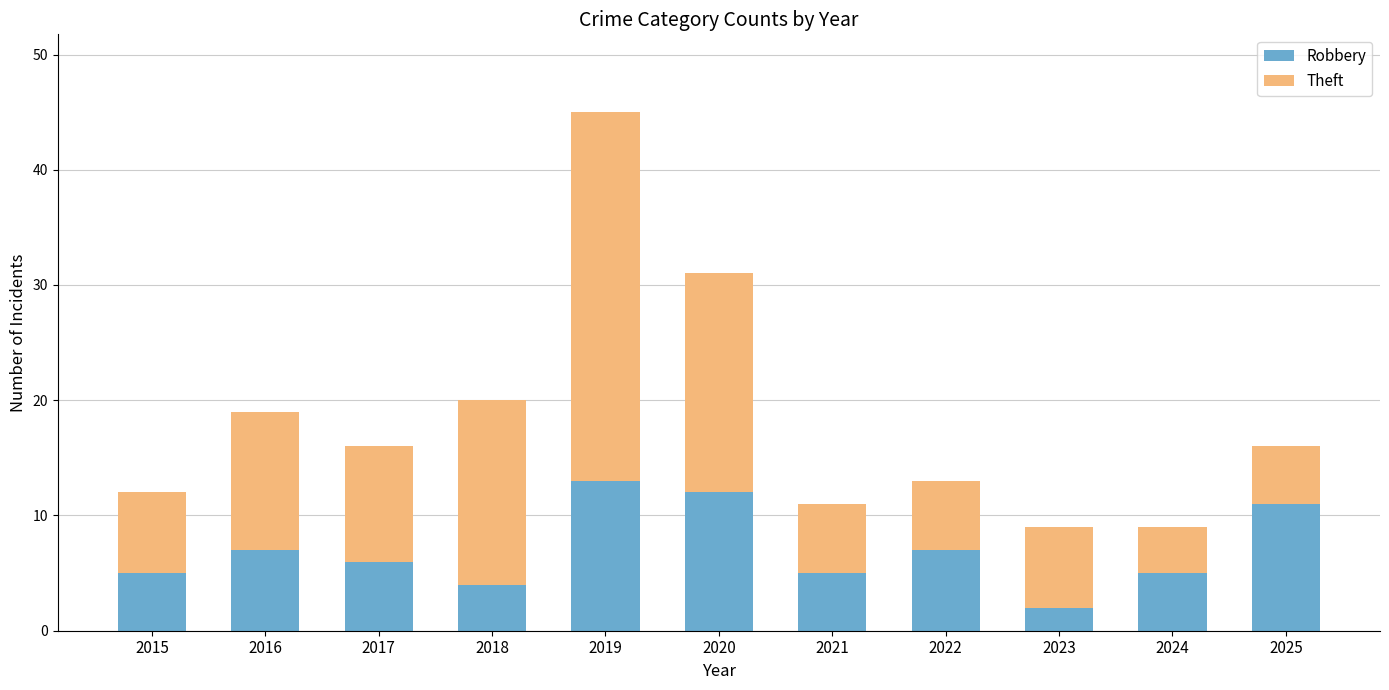

Which category has the lowest value in the Robbery series?

2023